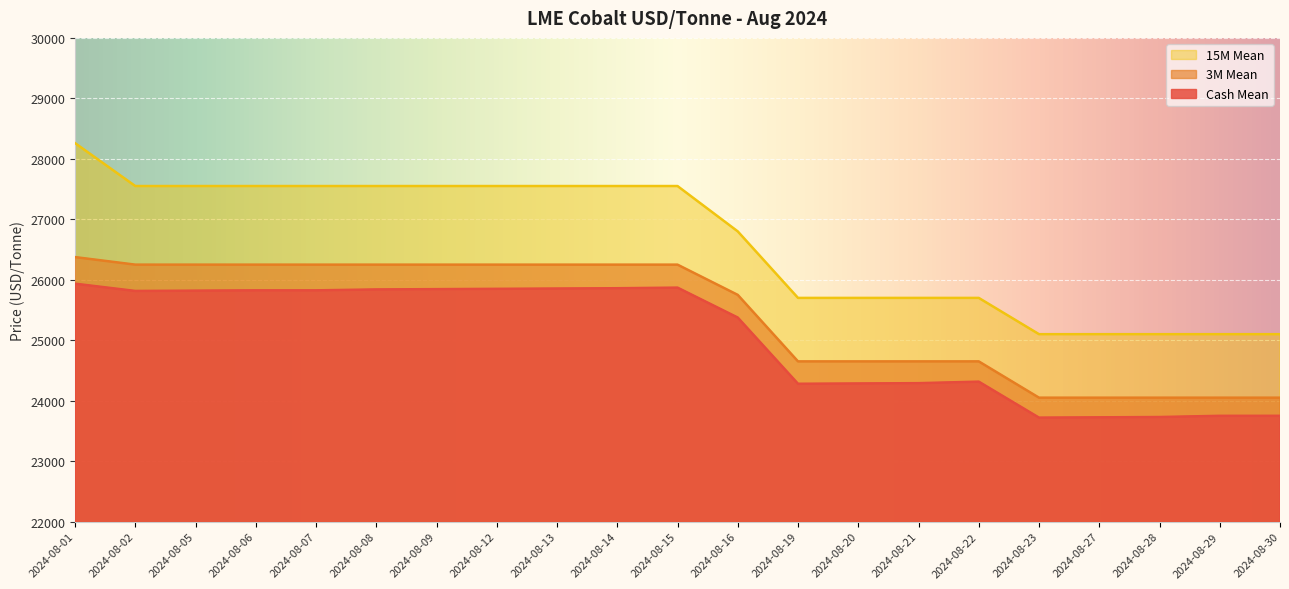

What are all the series names shown in the legend?

15M Mean, 3M Mean, Cash Mean